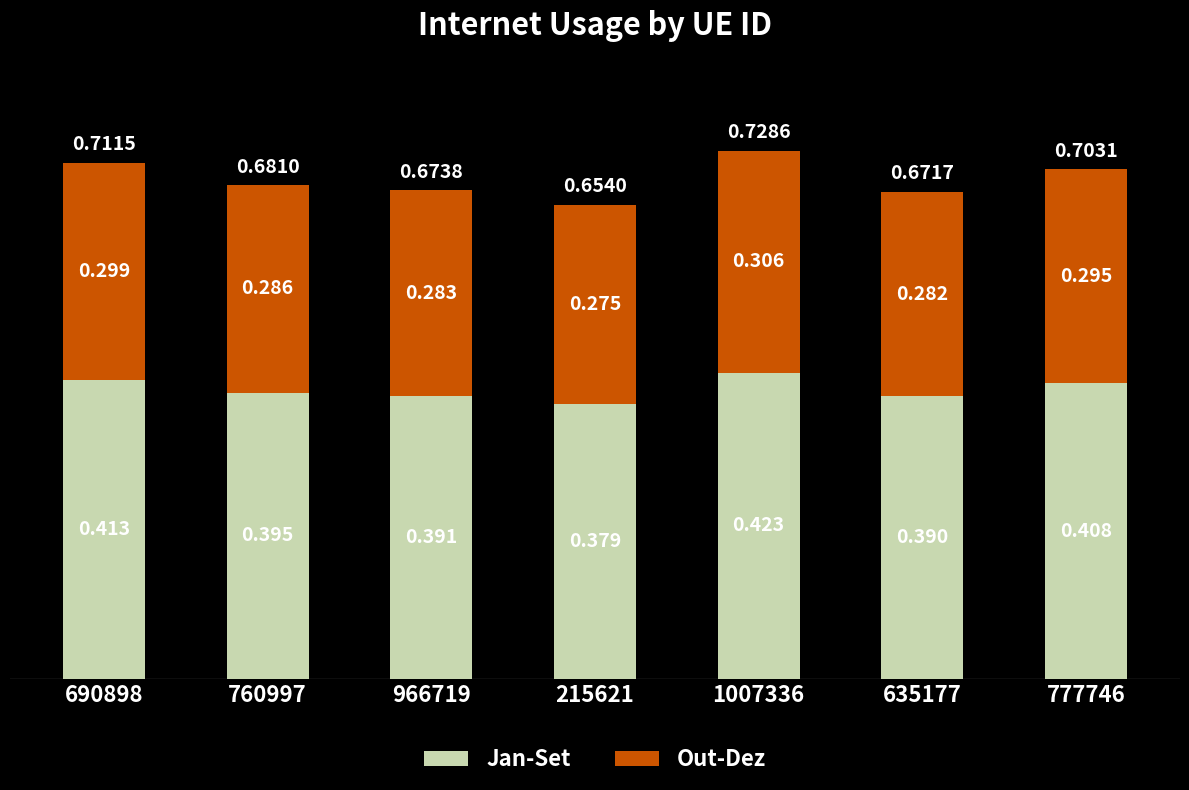

How many data points does each series have?

7